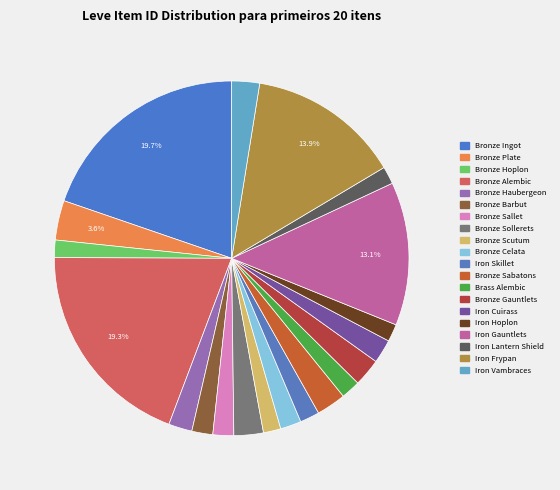

How many slices are in this pie chart?

20